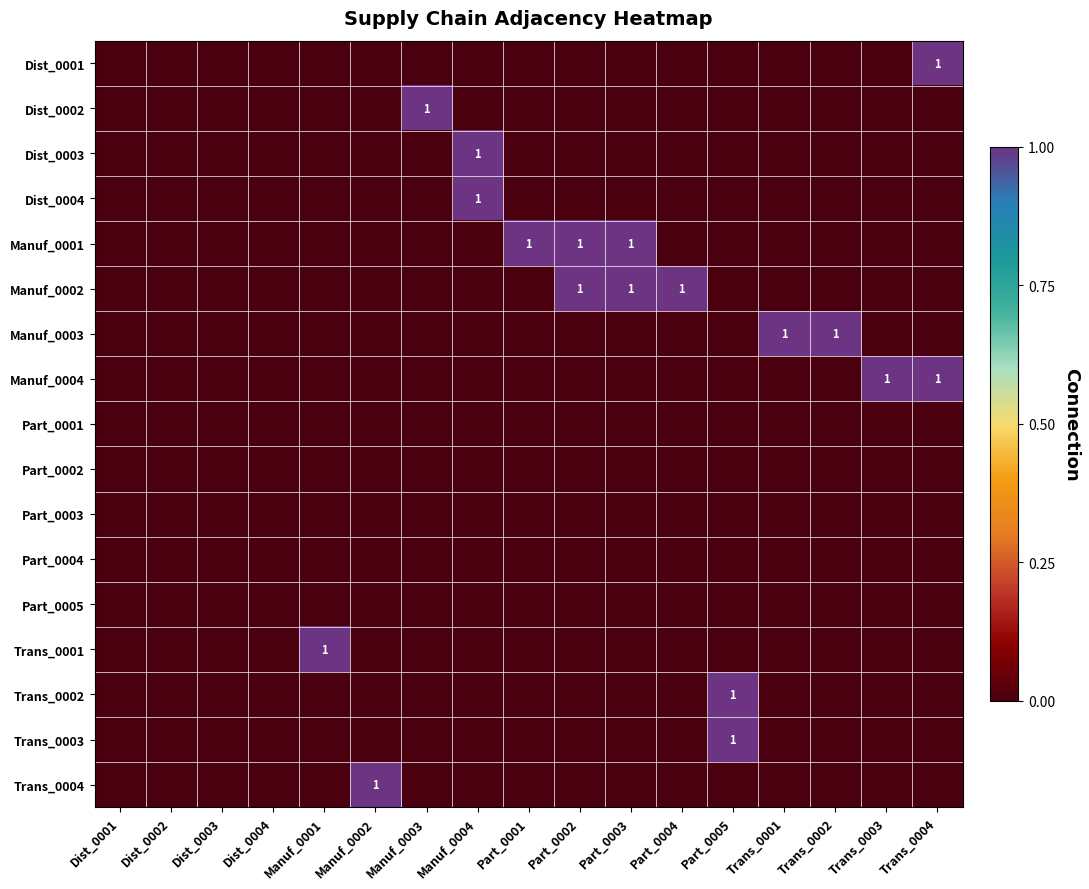

Is the value of Dist_0001 at Dist_0002 greater than the value of Part_0002 at Part_0005?

No